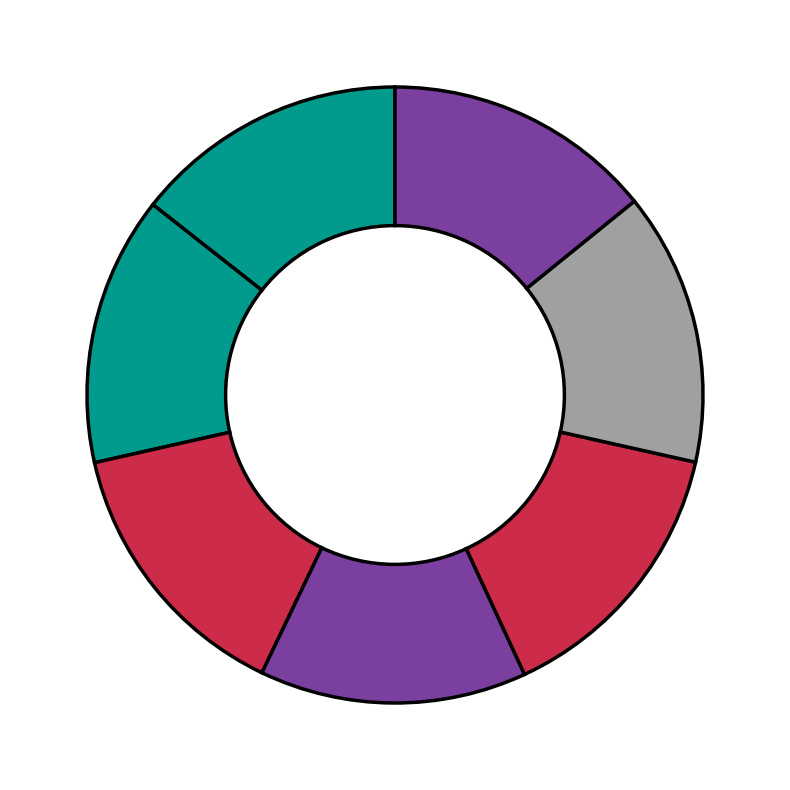

Rank the categories by value from lowest to highest.

3, 1, 6, 5, 2, 0, 4